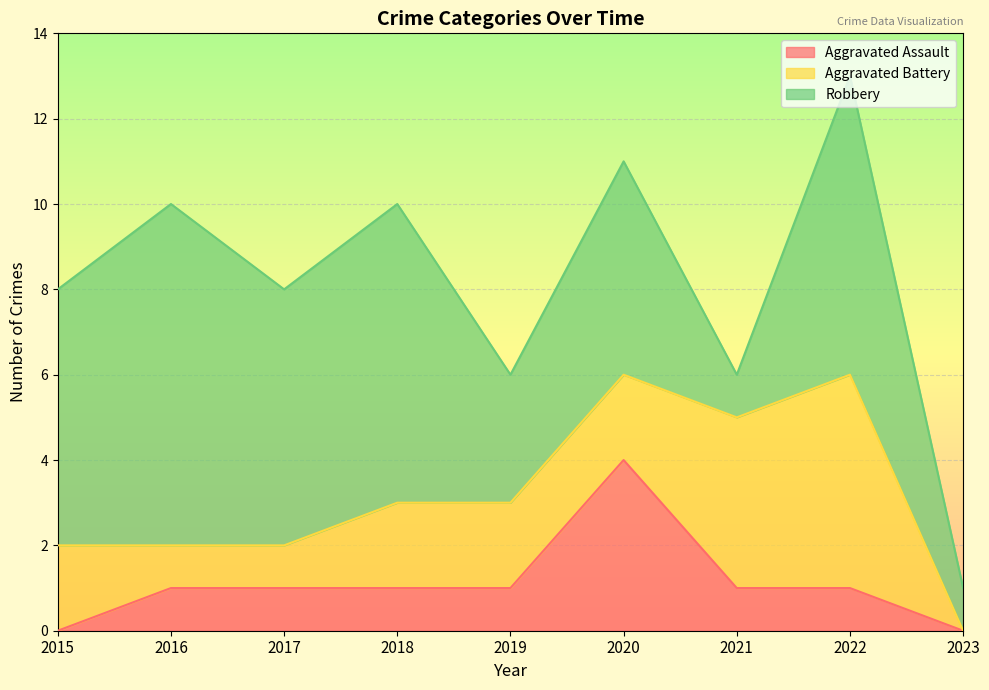

True or false: Robbery has a value of 1 at 2019.

False